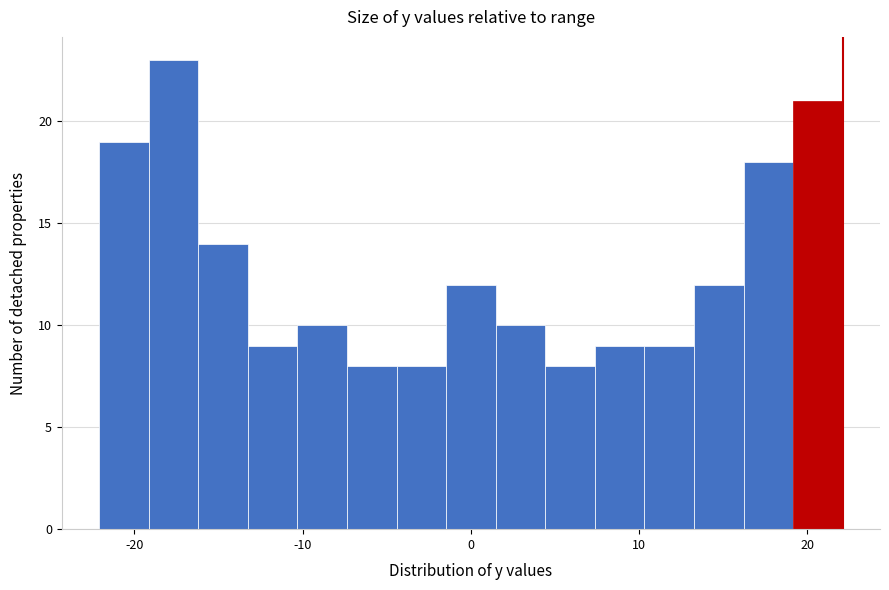

Around what value on the x-axis is the tallest bar? Give the approximate position of its centre, as read against the axis.

-18